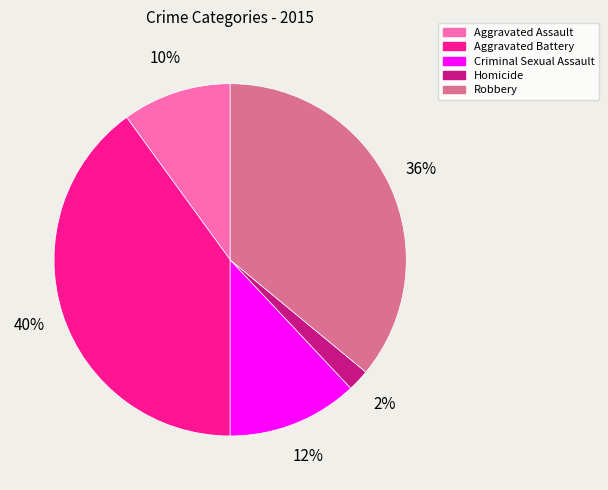

How many slices are in this pie chart?

5